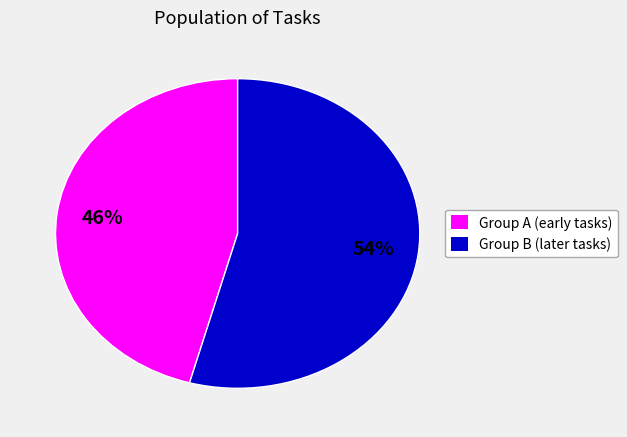

Is there a majority slice in this chart?

Yes